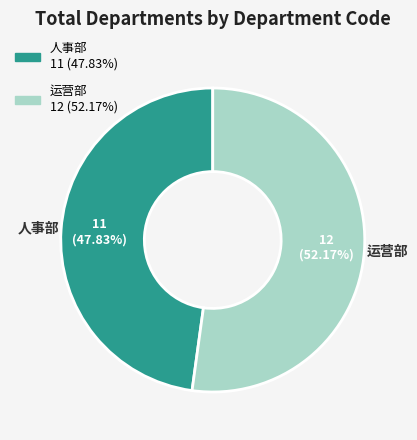

Rank the categories by value from highest to lowest.

运营部, 人事部